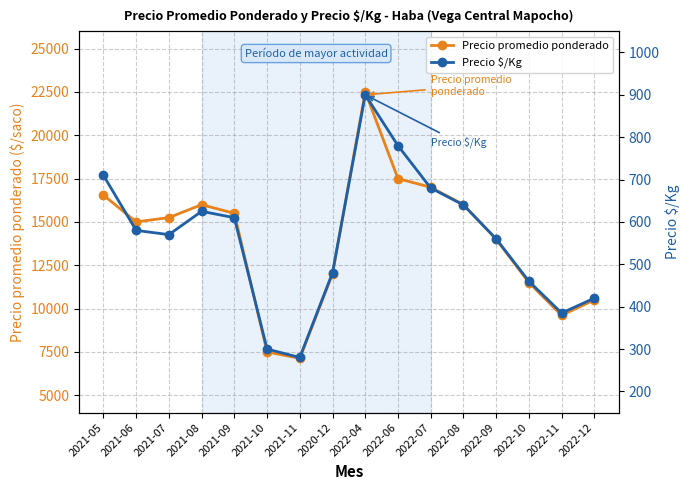

True or false: Precio promedio ponderado and Precio $/Kg intersect in this chart.

False